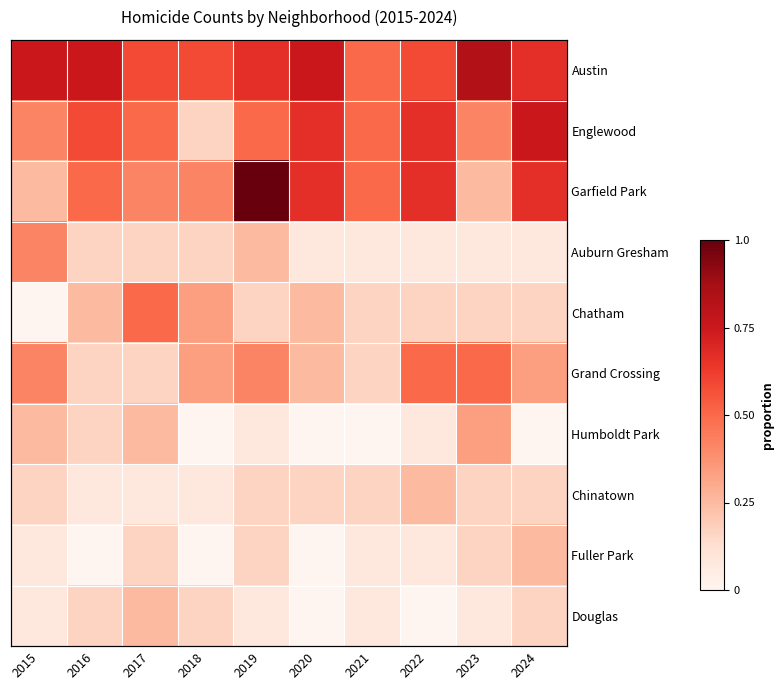

The value of Auburn Gresham at 2019 is 0.4. True or false?

False